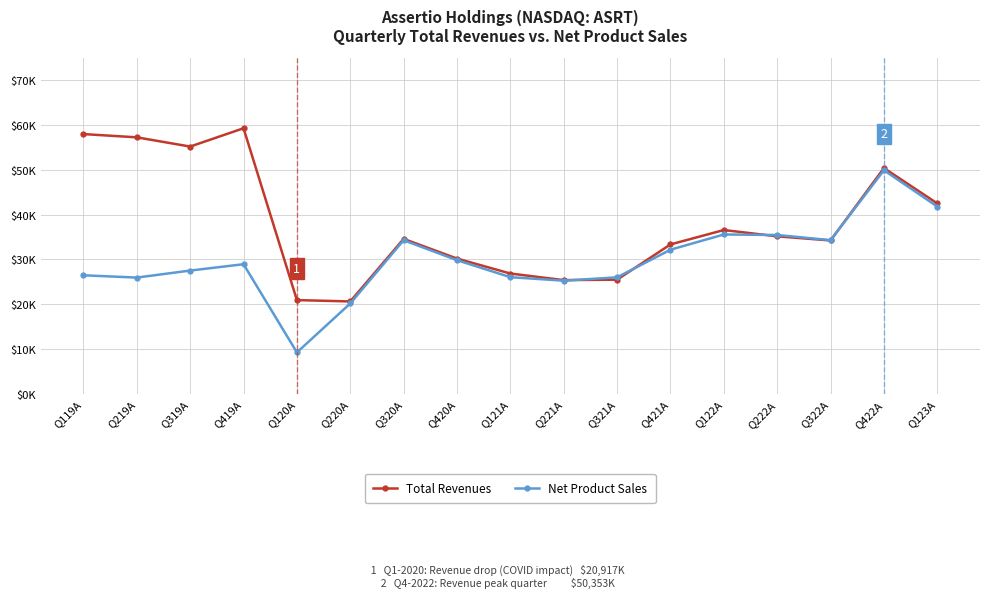

Where does the Net Product Sales series first go above 28917?

Q320A